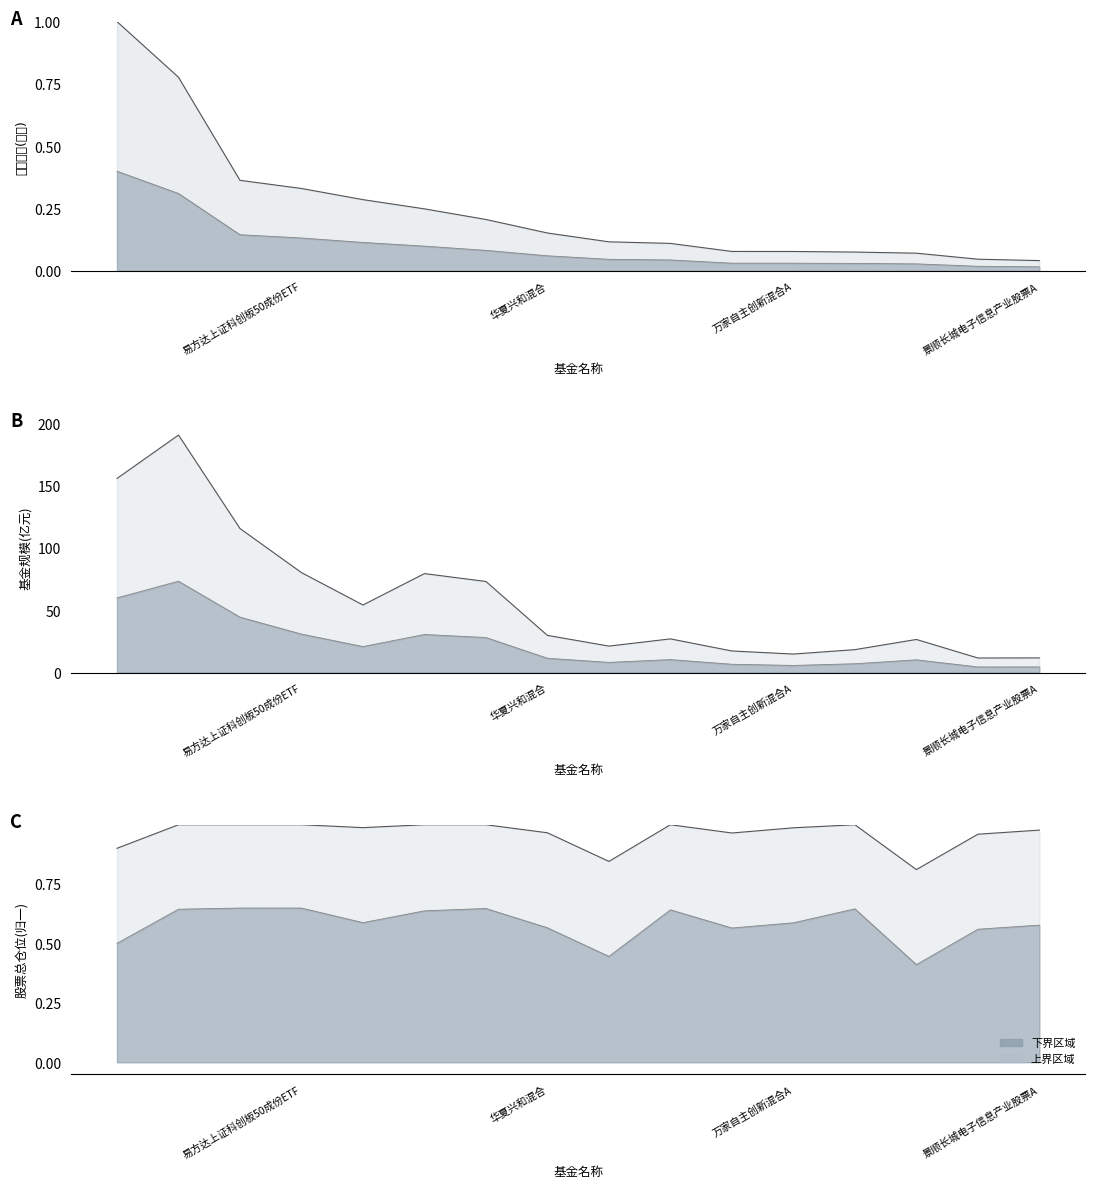

What is the total value across all series at 诺安先锋混合A?

27.0